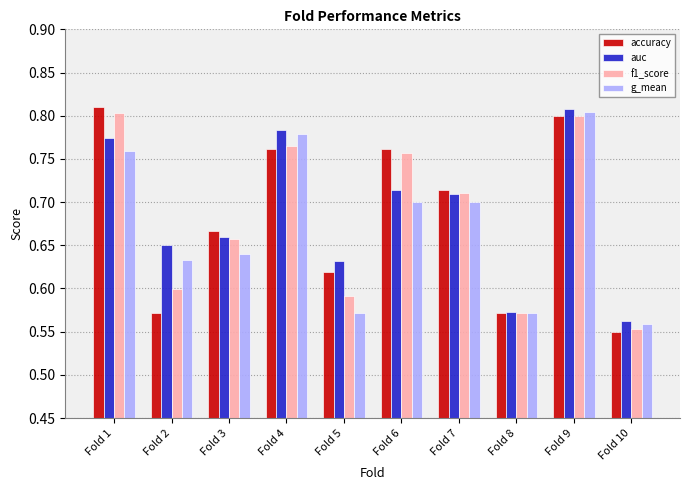

Is it true that accuracy equals 0.8 at Fold 4?

True